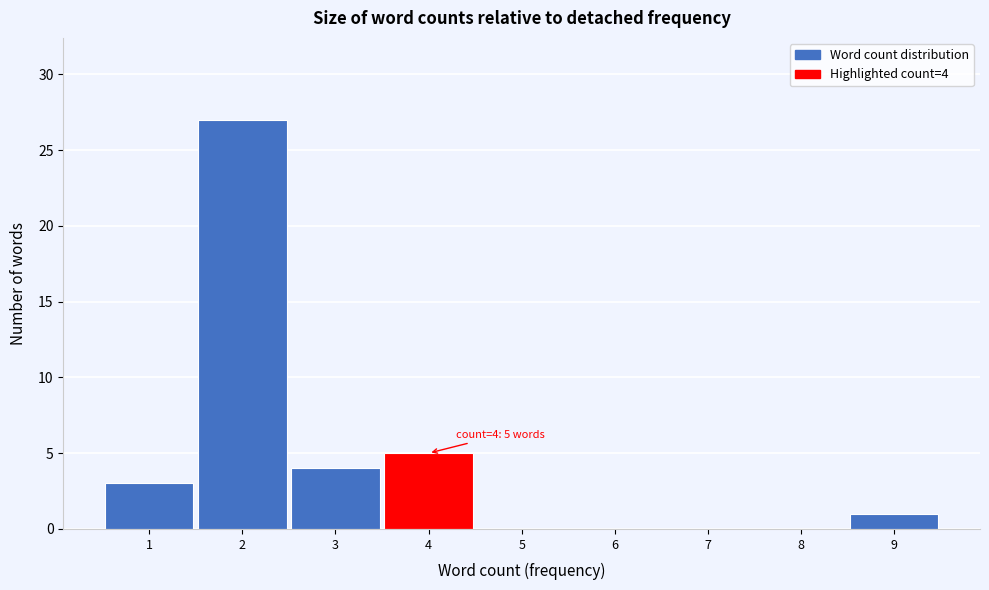

Over which range of the x-axis is the bar tallest?

1.5 to 2.5